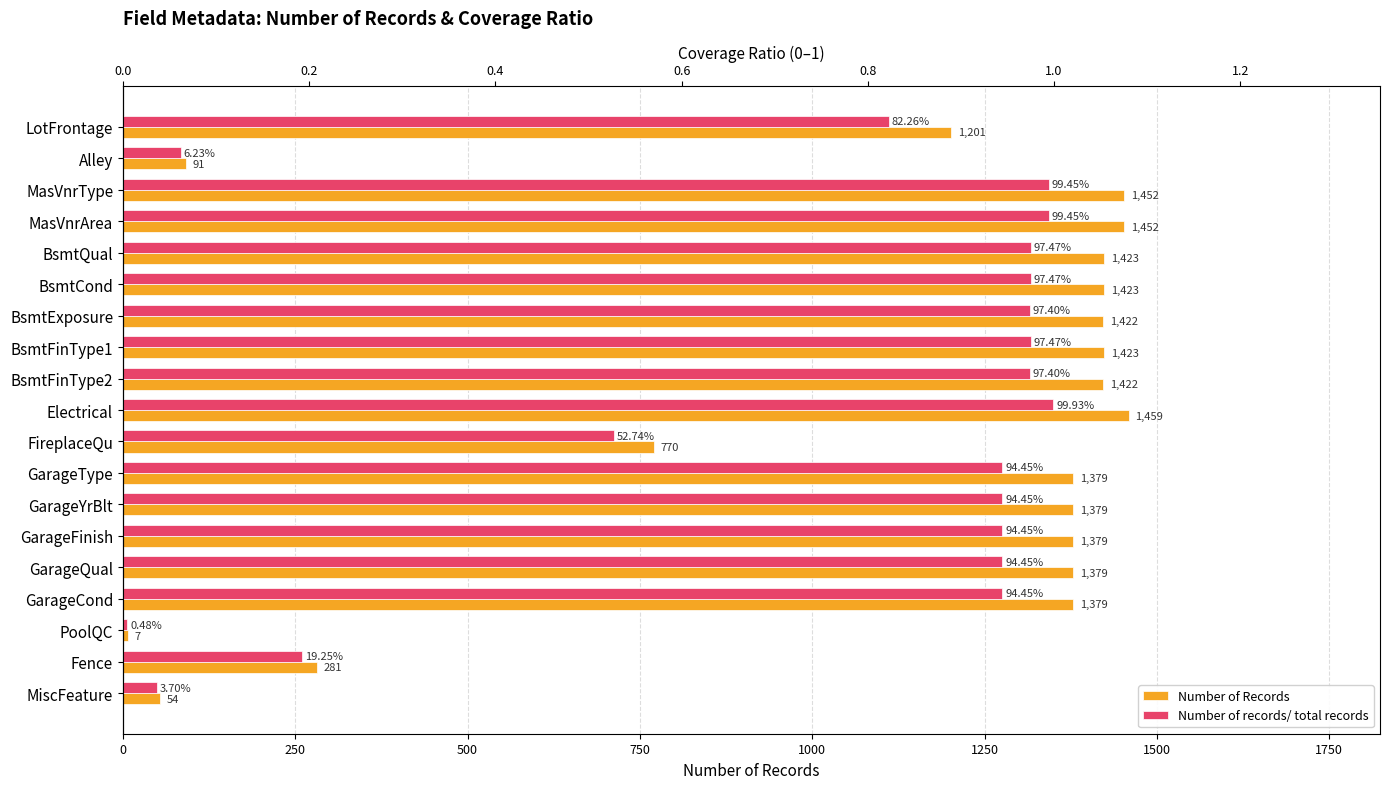

How many data points in Number of Records are less than 1379?

6